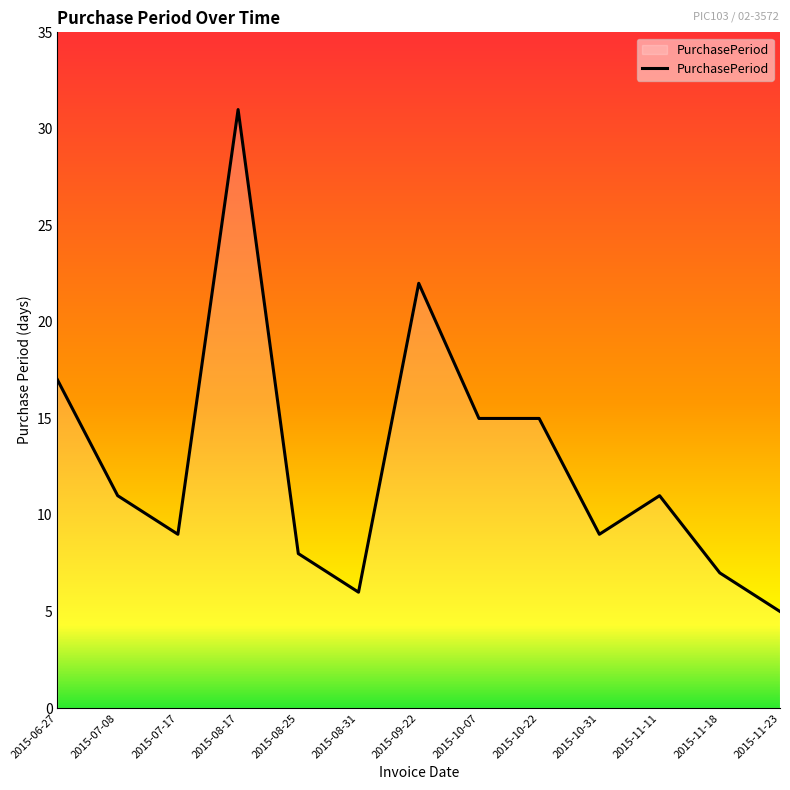

What position from the left is 2015-11-11?

11